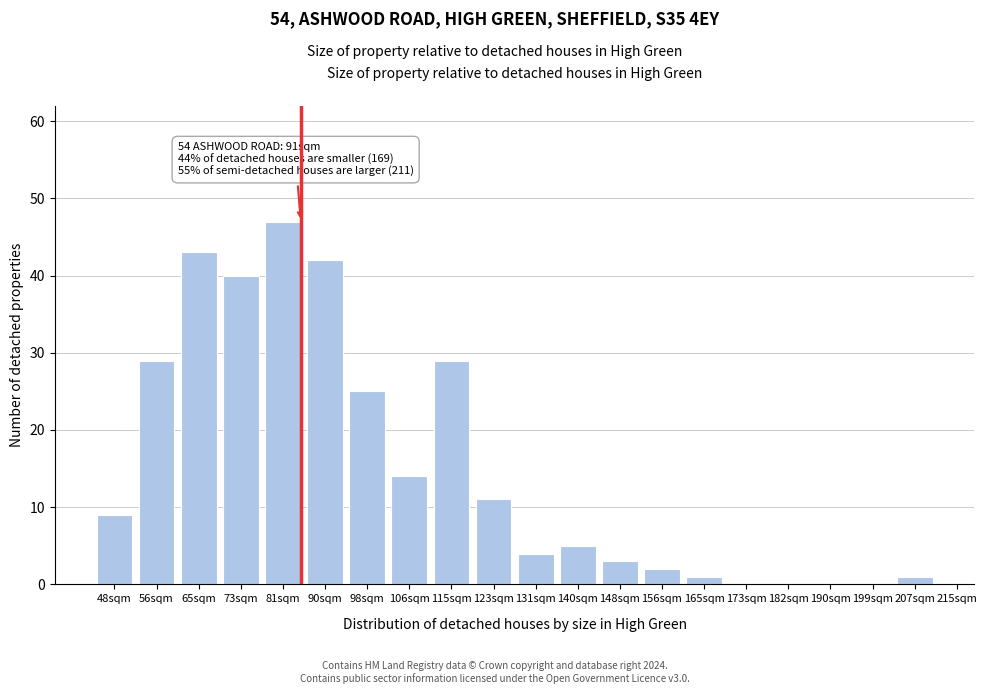

Reading left to right, what are all the values shown in this chart?

48sqm=9	56sqm=29	65sqm=43	73sqm=40	81sqm=47	90sqm=42	98sqm=25	106sqm=14	115sqm=29	123sqm=11	131sqm=4	140sqm=5	148sqm=3	156sqm=2	165sqm=1	173sqm=0	182sqm=0	190sqm=0	199sqm=0	207sqm=1